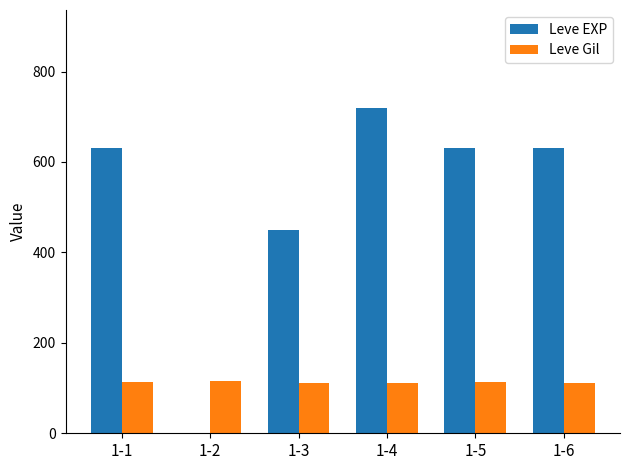

What are all the series names shown in the legend?

Leve EXP, Leve Gil